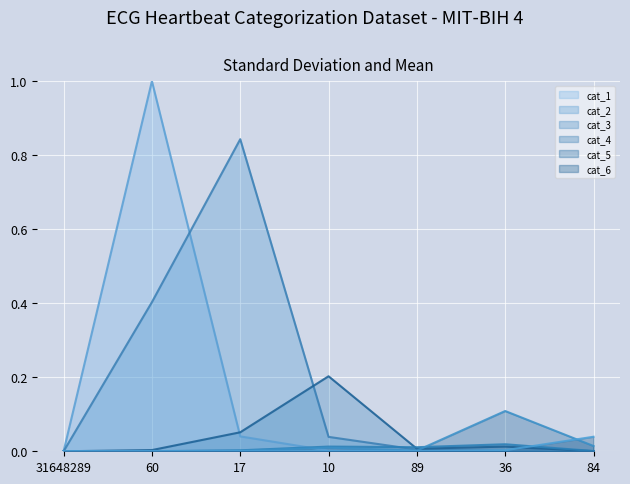

How many positive values does the cat_1 series have?

6